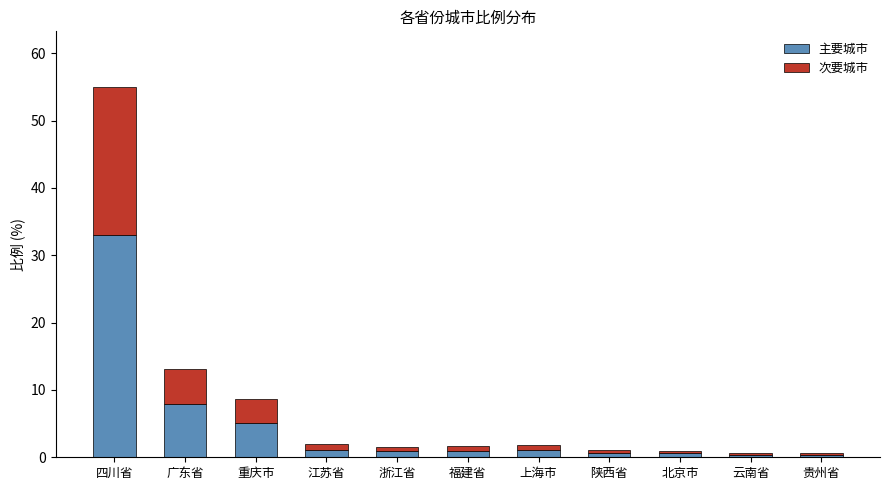

Where is 主要城市 nearest to the value 16?

广东省